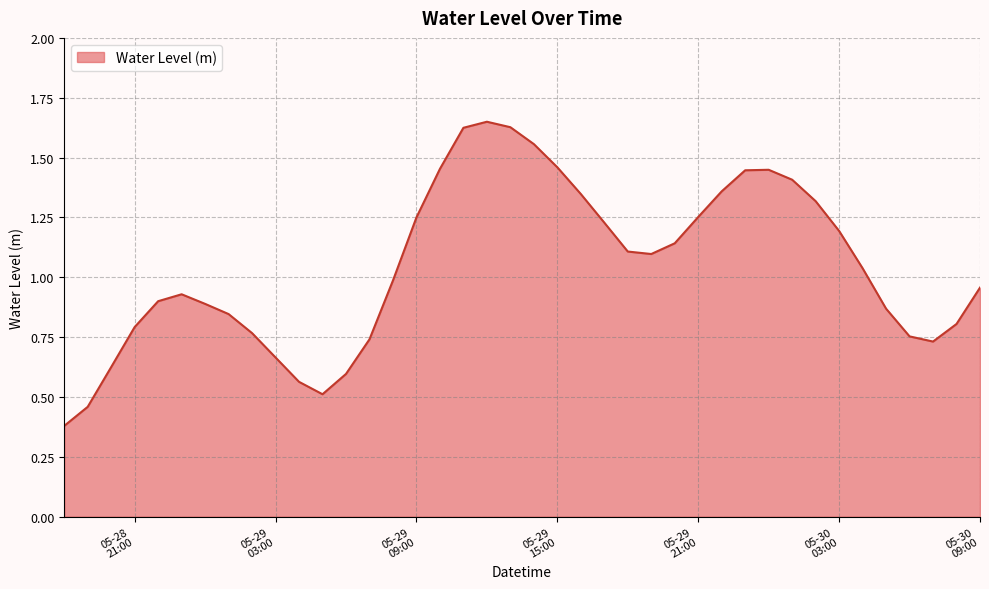

List the labels in order of value, smallest first.

2025-05-28 18:00:00, 2025-05-28 19:00:00, 2025-05-29 05:00:00, 2025-05-29 04:00:00, 2025-05-29 06:00:00, 2025-05-28 20:00:00, 2025-05-29 03:00:00, 2025-05-30 07:00:00, 2025-05-29 07:00:00, 2025-05-30 06:00:00, 2025-05-29 02:00:00, 2025-05-28 21:00:00, 2025-05-30 08:00:00, 2025-05-29 01:00:00, 2025-05-30 05:00:00, 2025-05-29 00:00:00, 2025-05-28 22:00:00, 2025-05-28 23:00:00, 2025-05-30 09:00:00, 2025-05-29 08:00:00, 2025-05-30 04:00:00, 2025-05-29 19:00:00, 2025-05-29 18:00:00, 2025-05-29 20:00:00, 2025-05-30 03:00:00, 2025-05-29 17:00:00, 2025-05-29 09:00:00, 2025-05-29 21:00:00, 2025-05-30 02:00:00, 2025-05-29 16:00:00, 2025-05-29 22:00:00, 2025-05-30 01:00:00, 2025-05-29 23:00:00, 2025-05-30 00:00:00, 2025-05-29 10:00:00, 2025-05-29 15:00:00, 2025-05-29 14:00:00, 2025-05-29 11:00:00, 2025-05-29 13:00:00, 2025-05-29 12:00:00